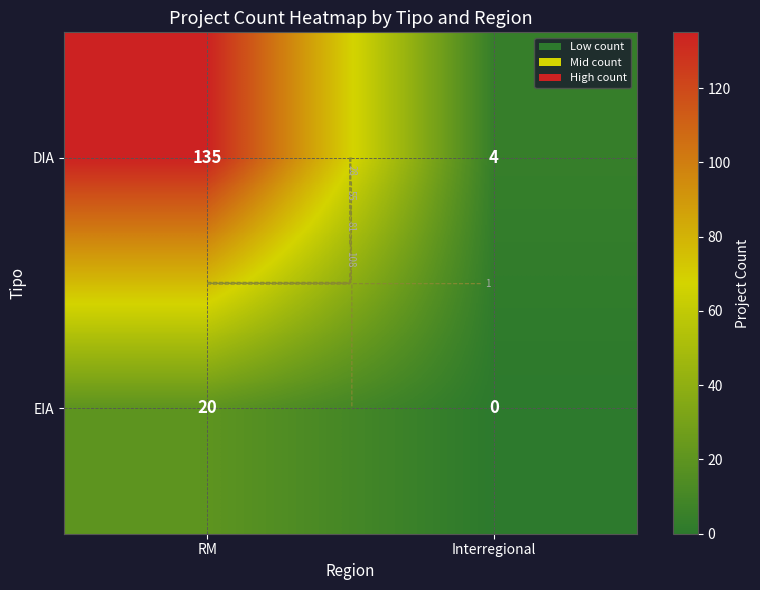

True or false: EIA has a value of 29 at RM.

False